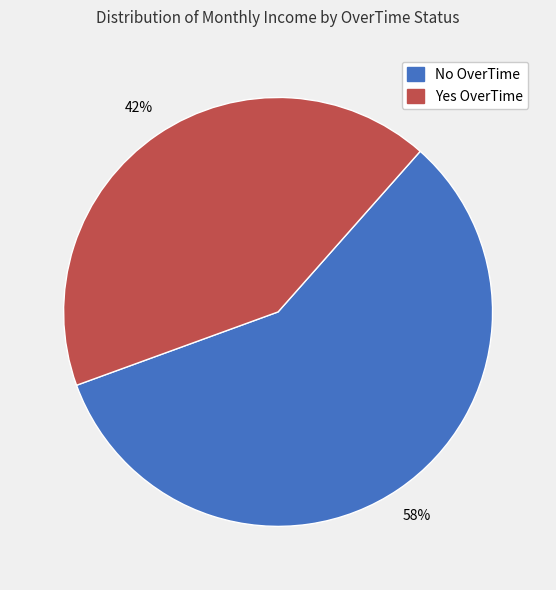

To the nearest percent, what is the difference between the largest and smallest slice percentages?

16%